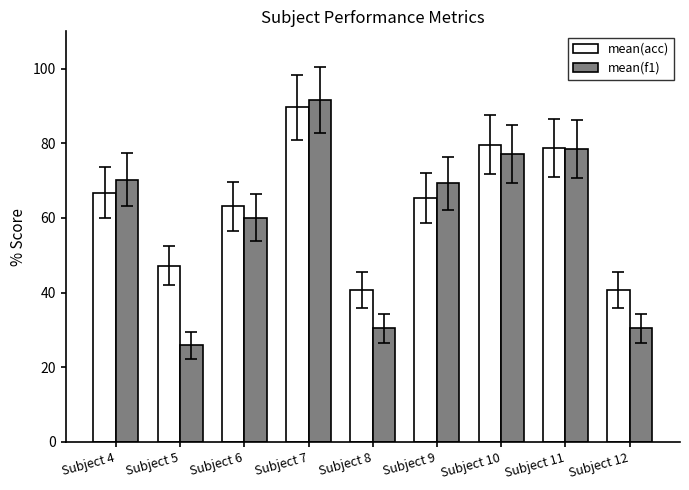

Rank the series at Subject 7 from highest to lowest value.

mean(f1), mean(acc)